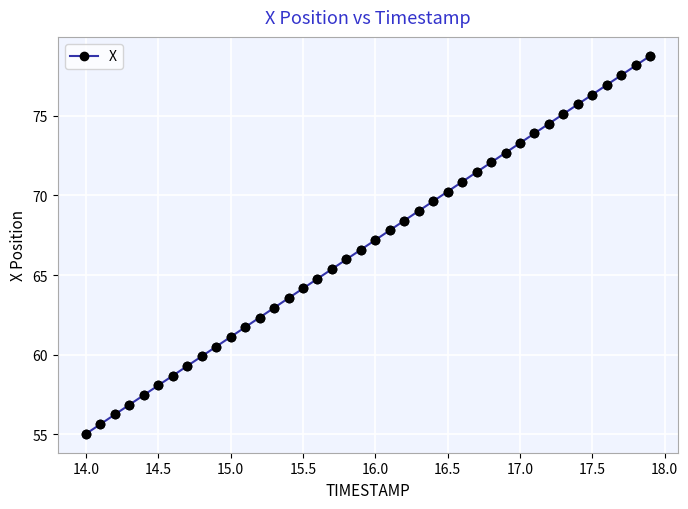

True or false: the data has more than 2 interior local peaks.

False